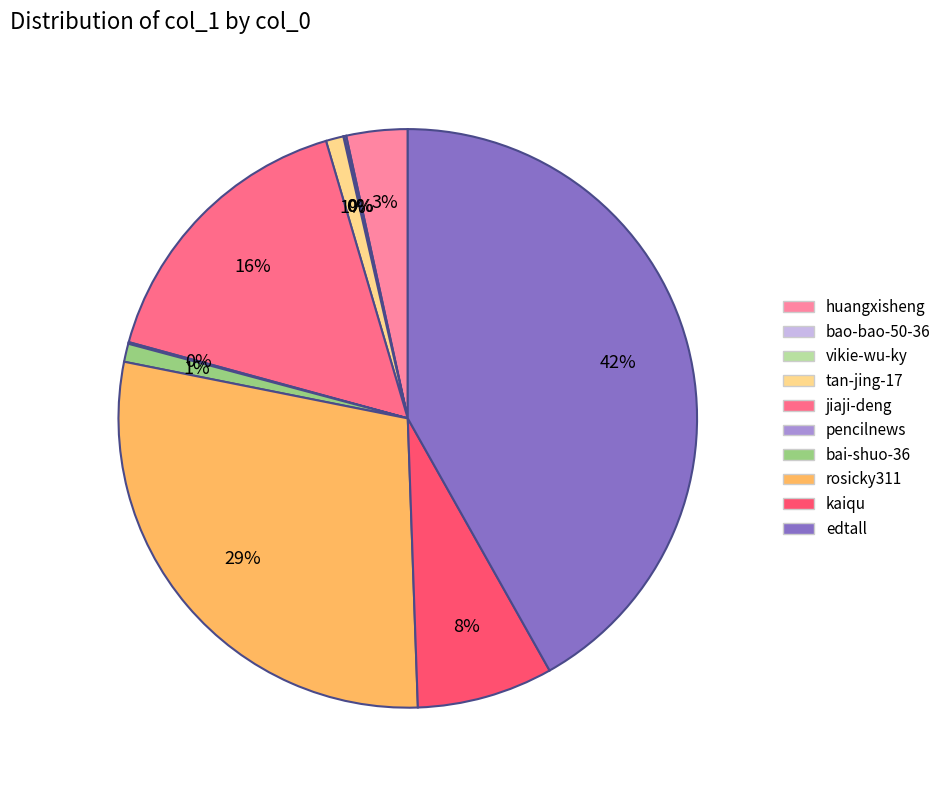

Is it true that vikie-wu-ky is 0% of the pie?

True